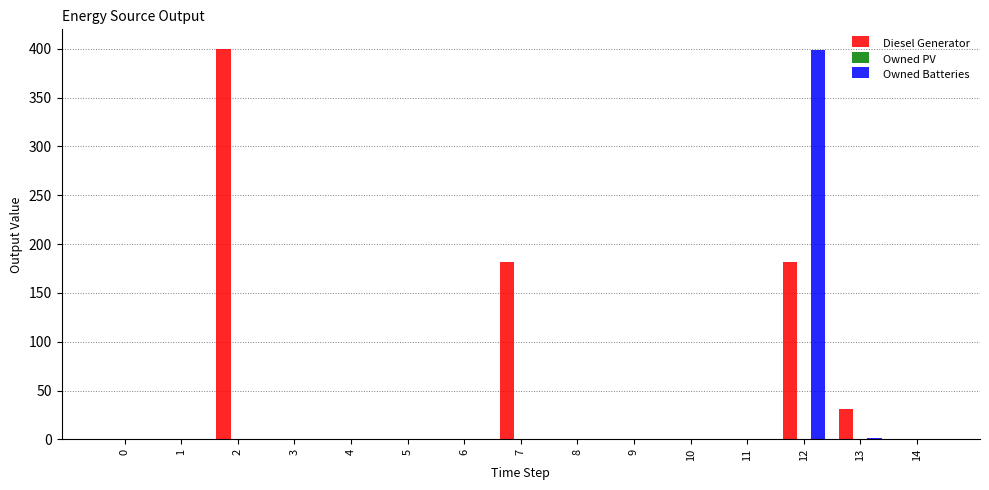

What is the sum of all Owned Batteries values?

400